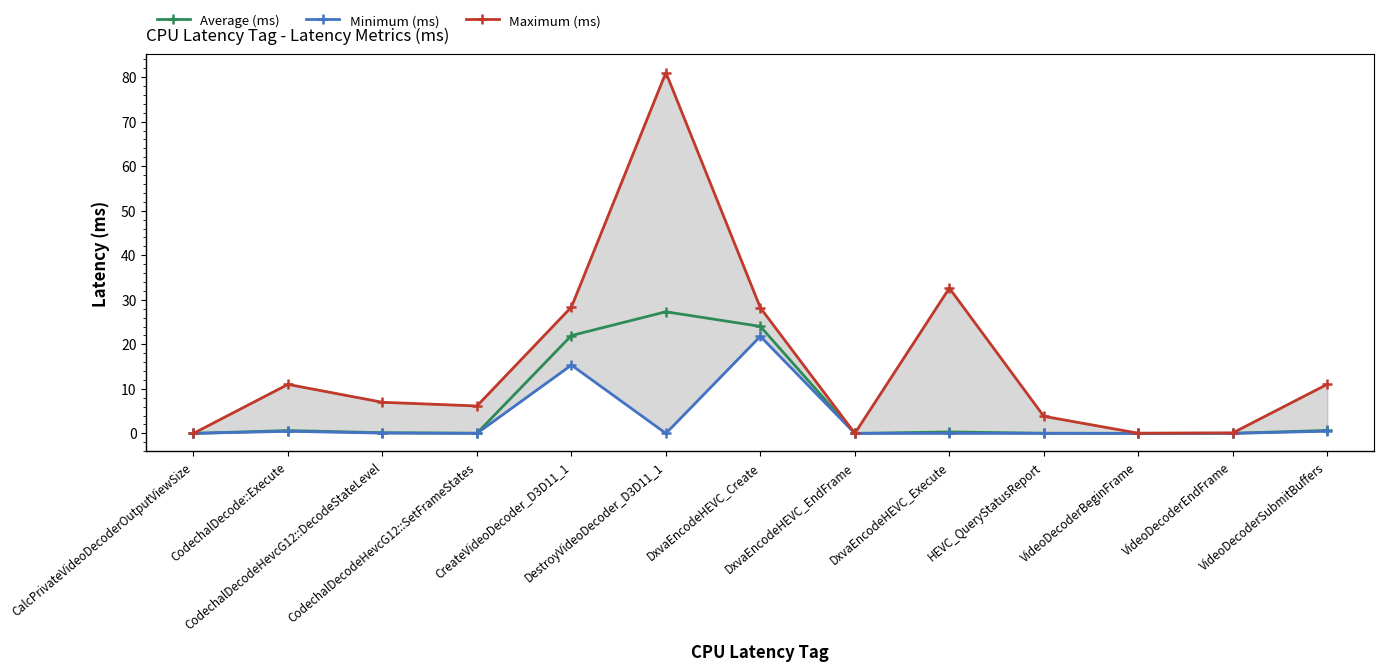

Between CalcPrivateVideoDecoderOutputViewSize and CodechalDecodeHevcG12::SetFrameStates, which is larger?

CodechalDecodeHevcG12::SetFrameStates